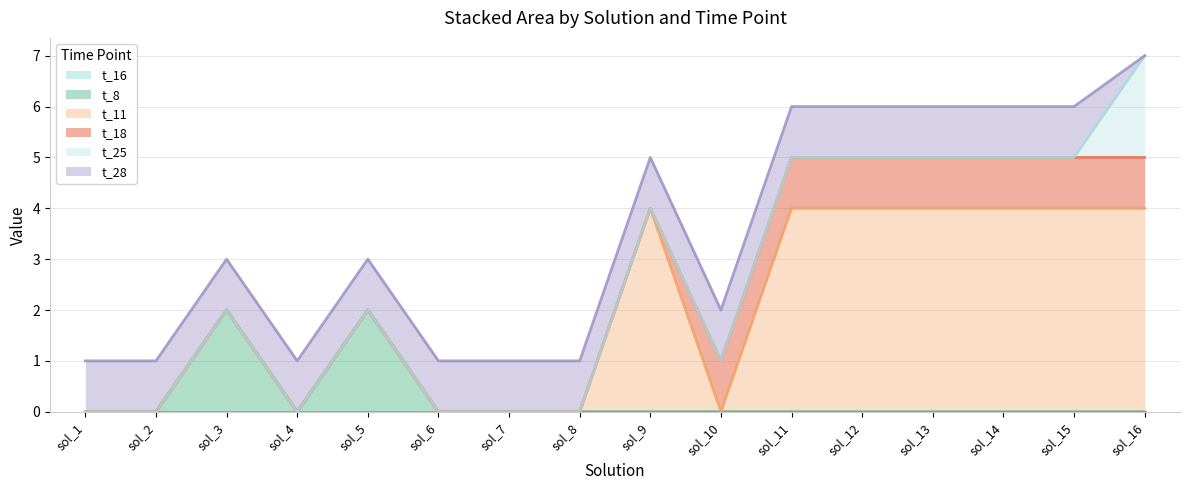

Reading right to left, what are all the values shown in this chart?

t_16: 0	0	0	0	0	0	0	0	0	0	0	0	0	0	0	0
t_8: 0	0	0	0	0	0	0	0	0	0	0	2	0	2	0	0
t_11: 4	4	4	4	4	4	0	4	0	0	0	0	0	0	0	0
t_18: 1	1	1	1	1	1	1	0	0	0	0	0	0	0	0	0
t_25: 2	0	0	0	0	0	0	0	0	0	0	0	0	0	0	0
t_28: 0	1	1	1	1	1	1	1	1	1	1	1	1	1	1	1